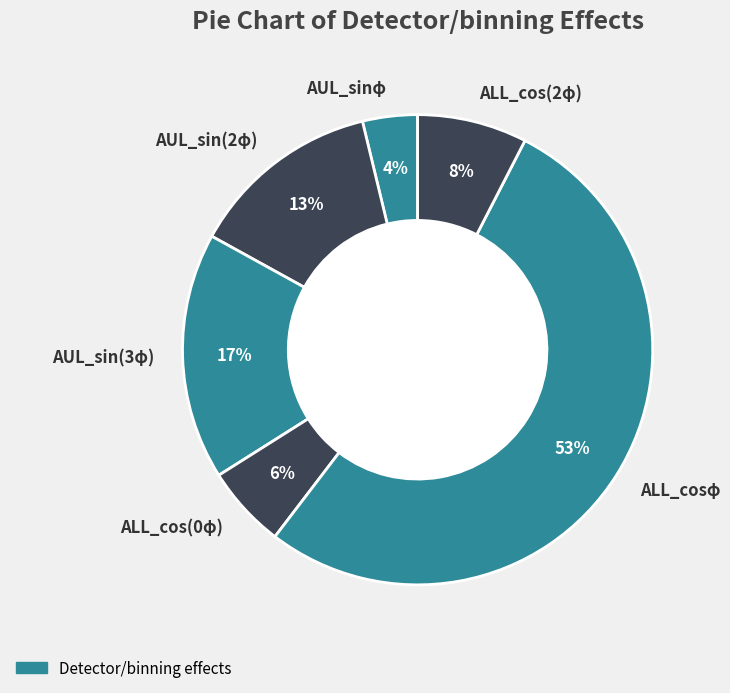

Which category has the smallest portion of the pie?

AUL_sinφ